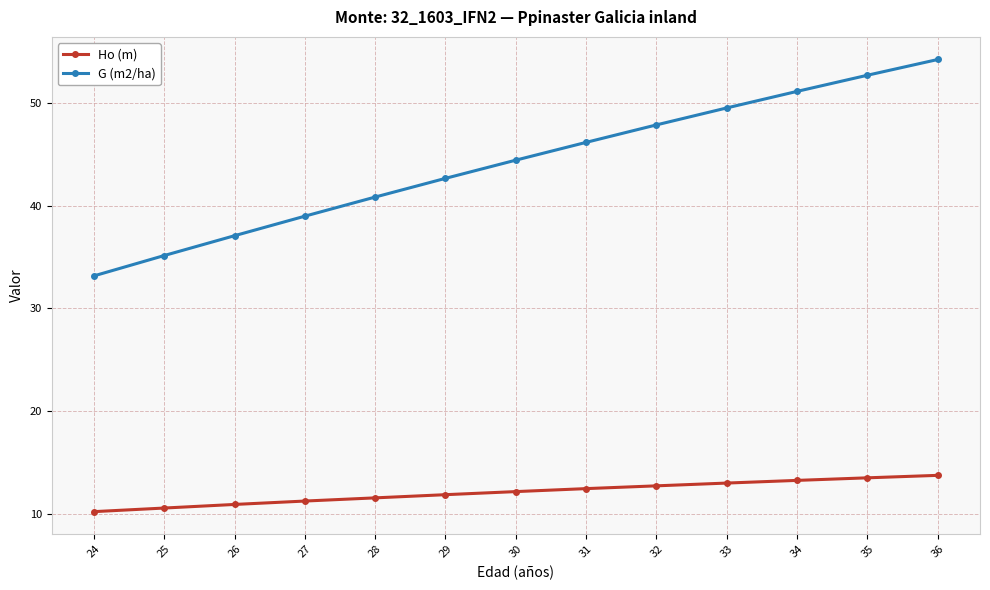

What is the value of the G (m2/ha) point at the 5th from the left?

40.8